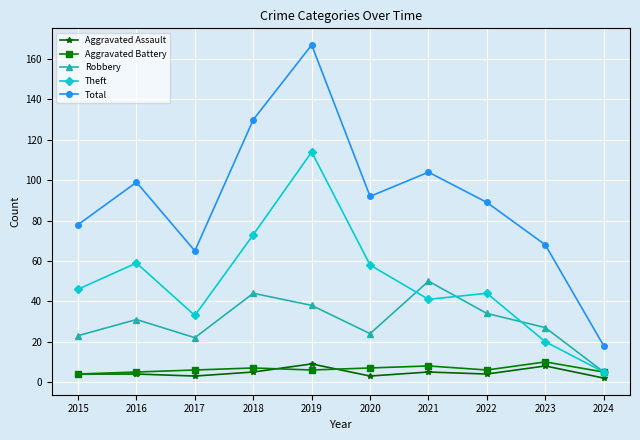

Which category has the highest value across all series?

2019